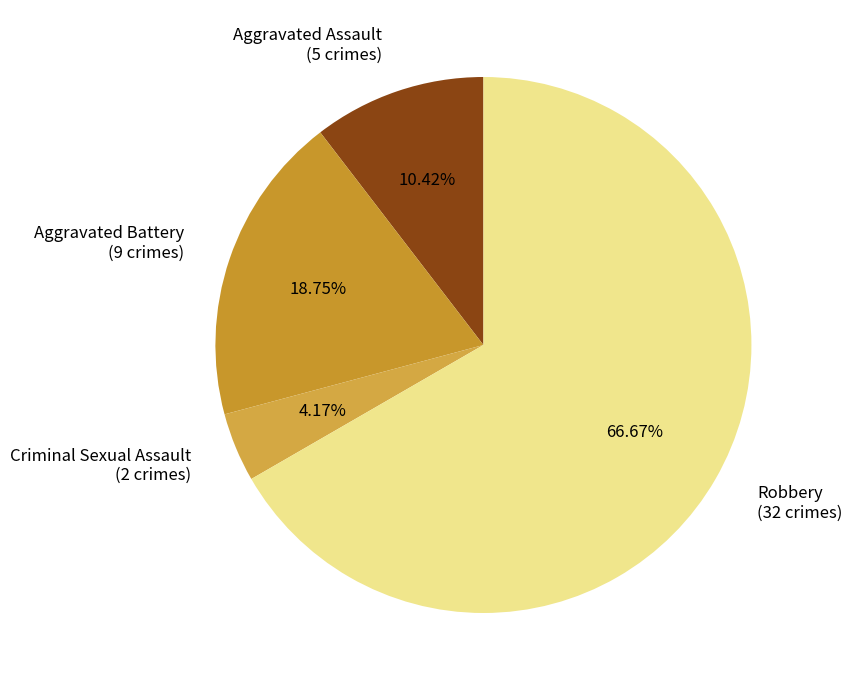

What is the total percentage of Criminal Sexual Assault and Aggravated Assault?

14.6%